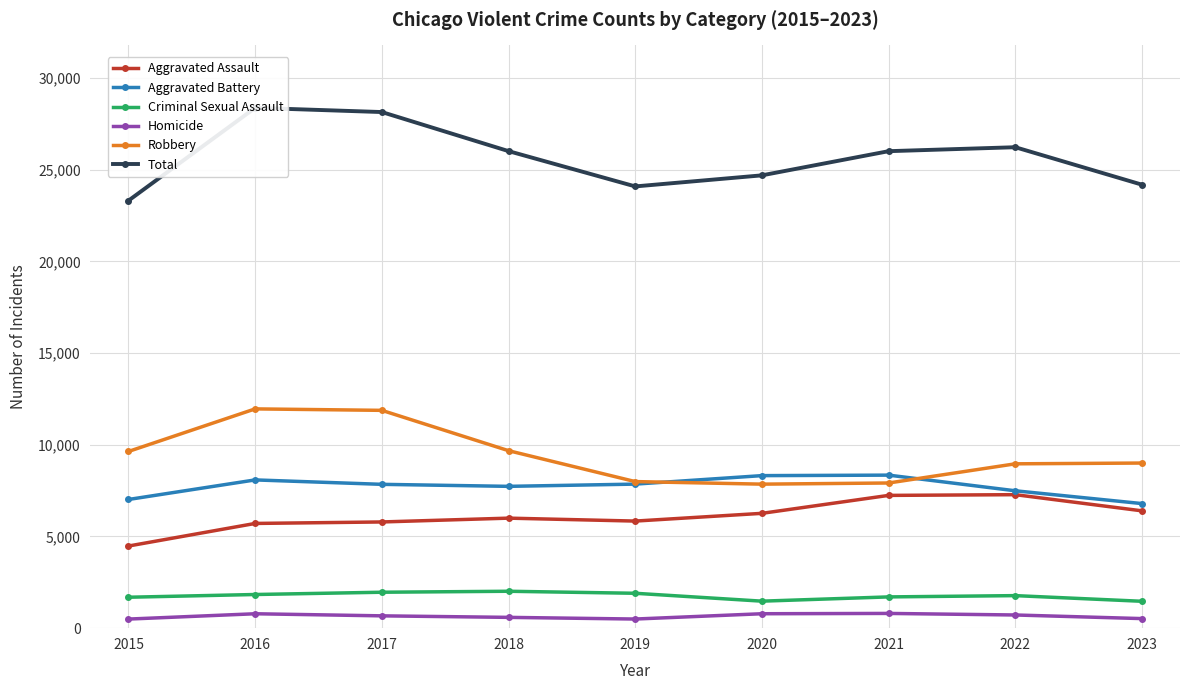

Rank the series by their maximum value, from lowest to highest.

Homicide, Criminal Sexual Assault, Aggravated Assault, Aggravated Battery, Robbery, Total